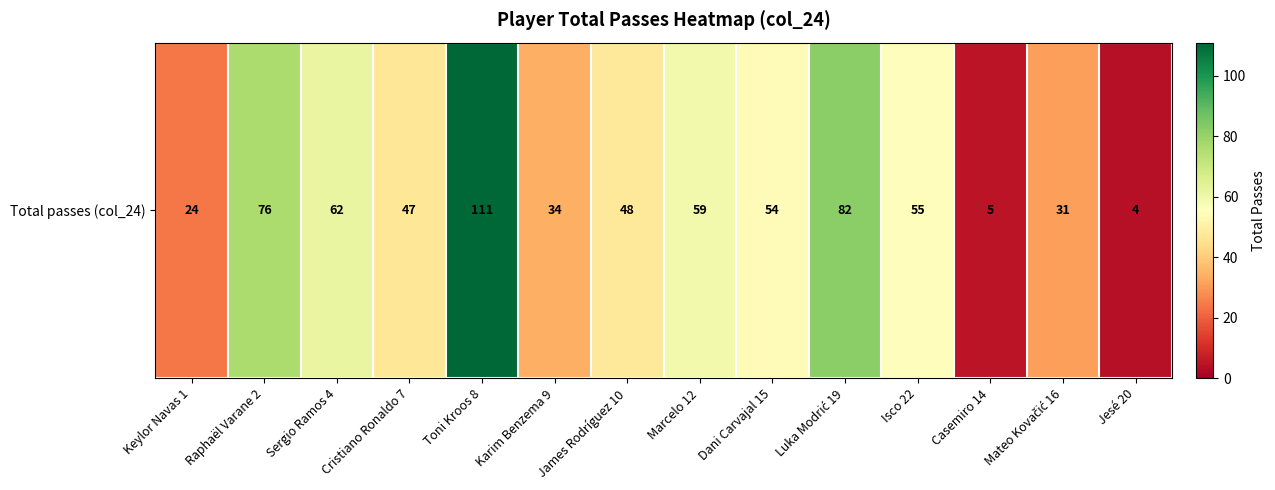

The value at Toni Kroos 8 is 111. True or false?

True